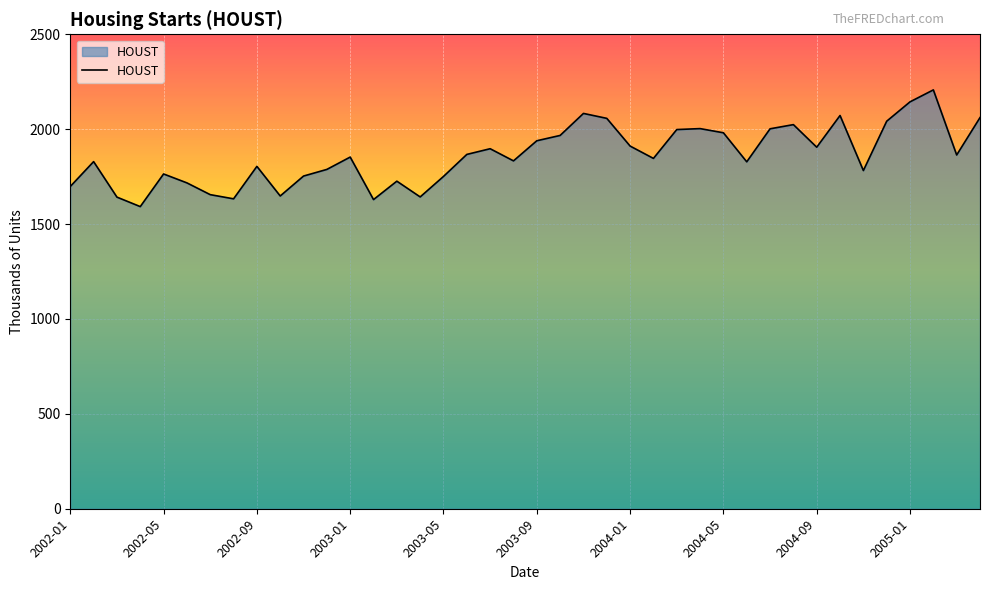

What is the difference between the maximum and minimum values?

615